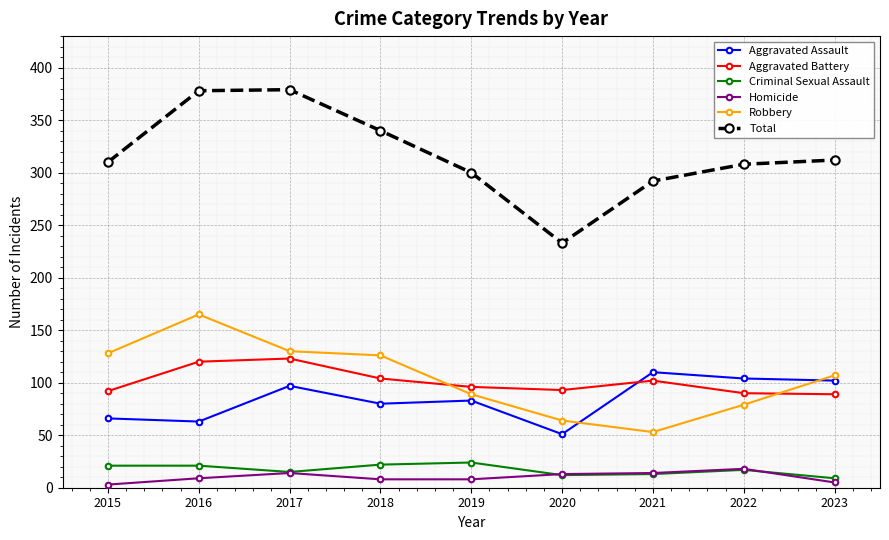

Read the Aggravated Assault value at 2017.

97